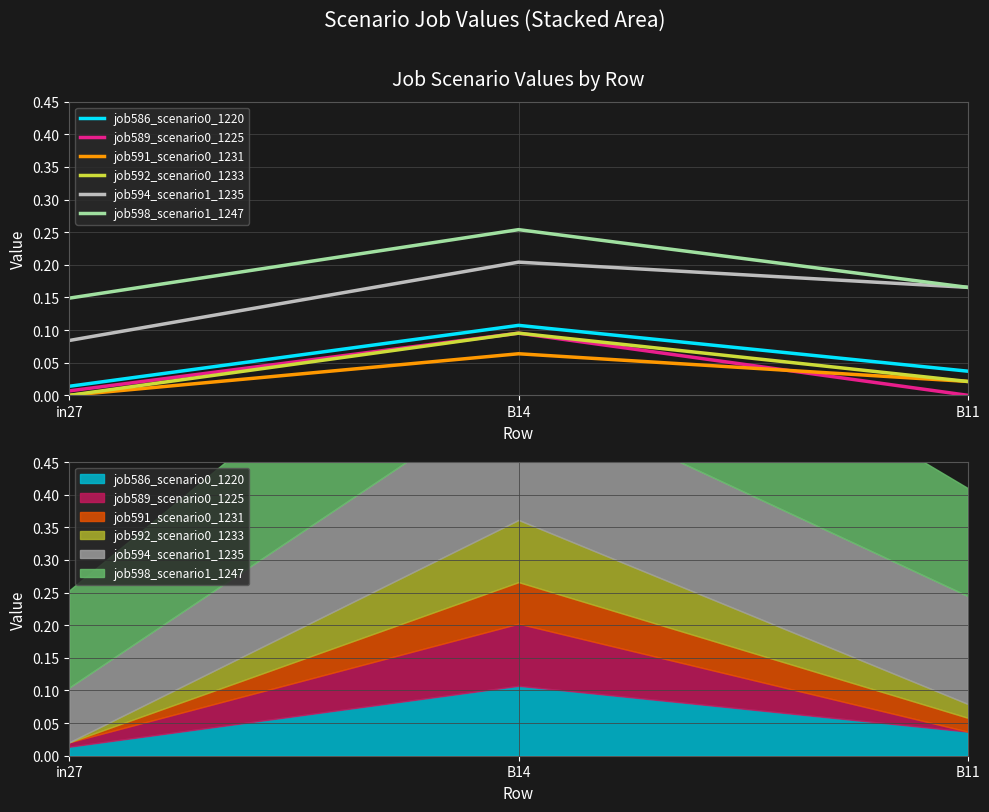

Which series has the largest total across all categories?

job598_scenario1_1247